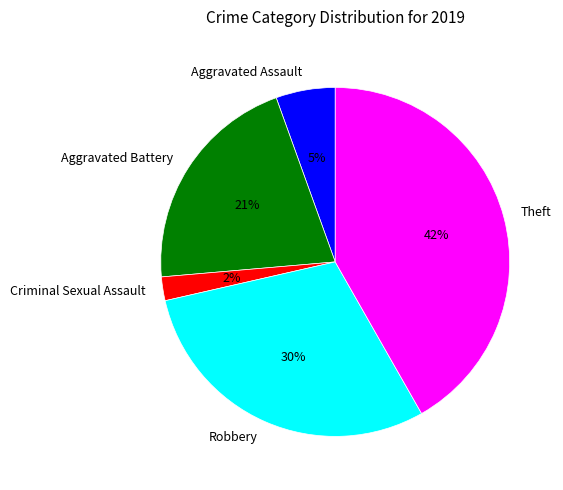

Do Theft and Aggravated Assault together represent more than half of the pie?

No